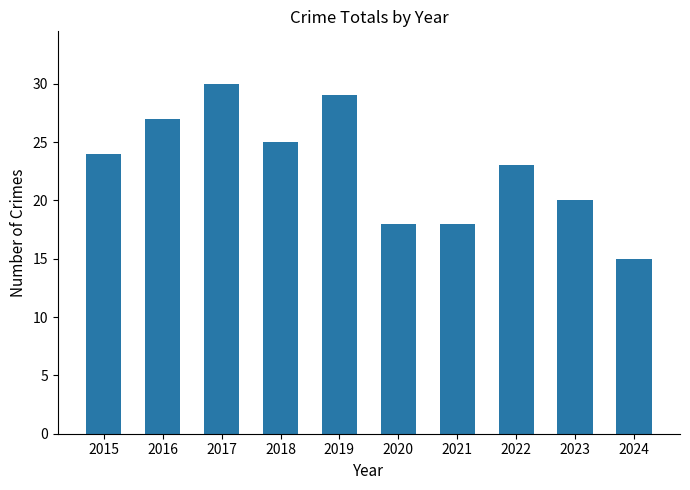

Is it true that the value at 2019 is 48?

False